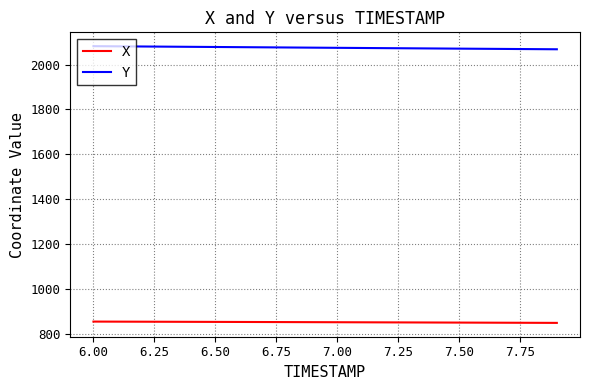

What are all the series names shown in the legend?

X, Y